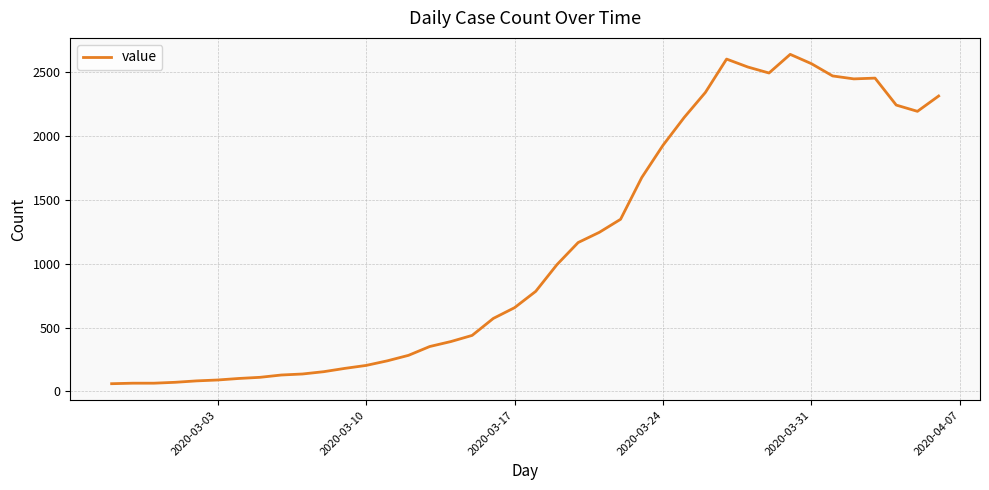

What is the sum of all values?

44971